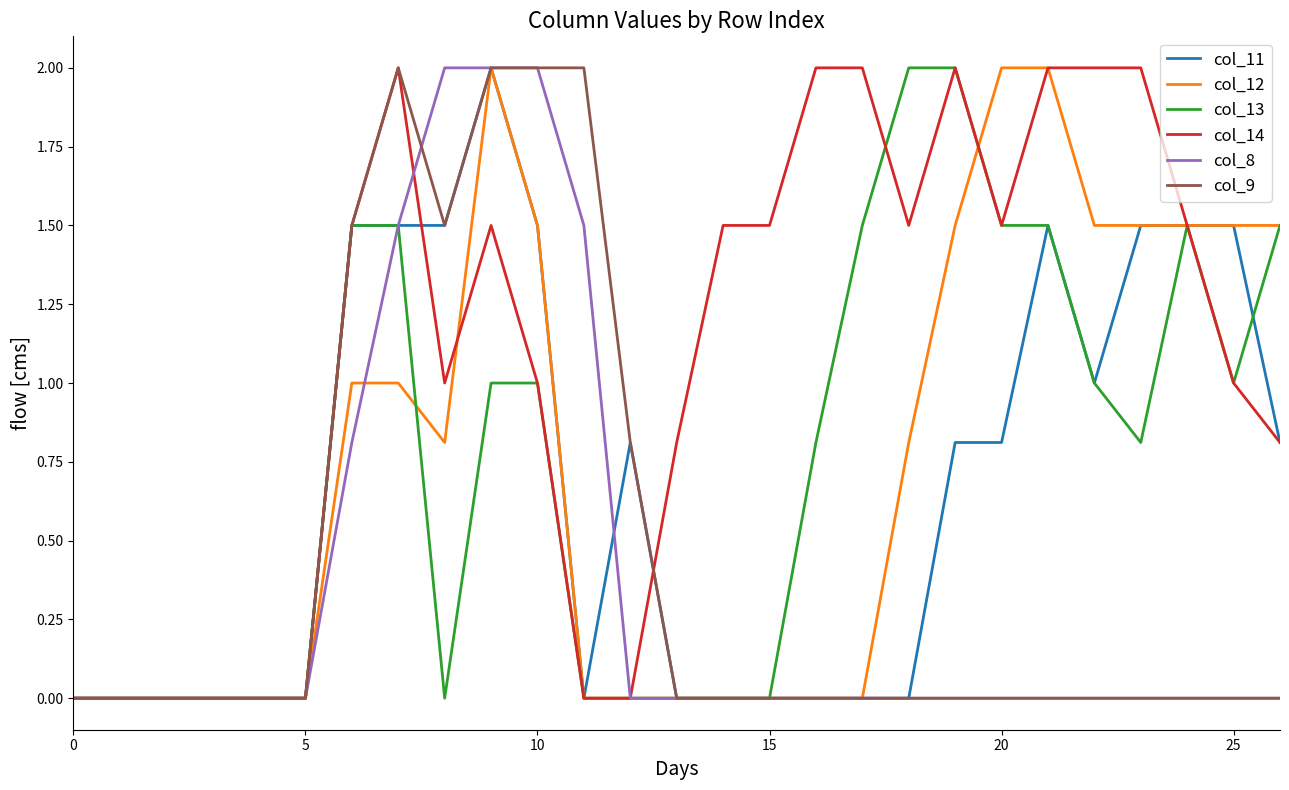

True or false: col_14 and col_12 cross at least once.

True